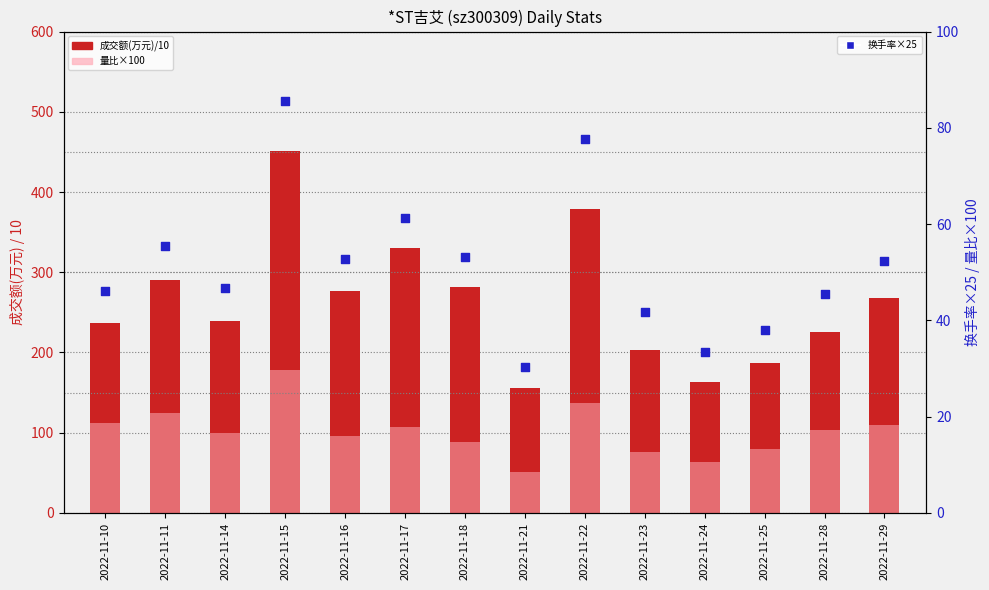

Is the value of 成交额(万元)/10 at 2022-11-10 greater than the value of 换手率×25 at 2022-11-17?

Yes